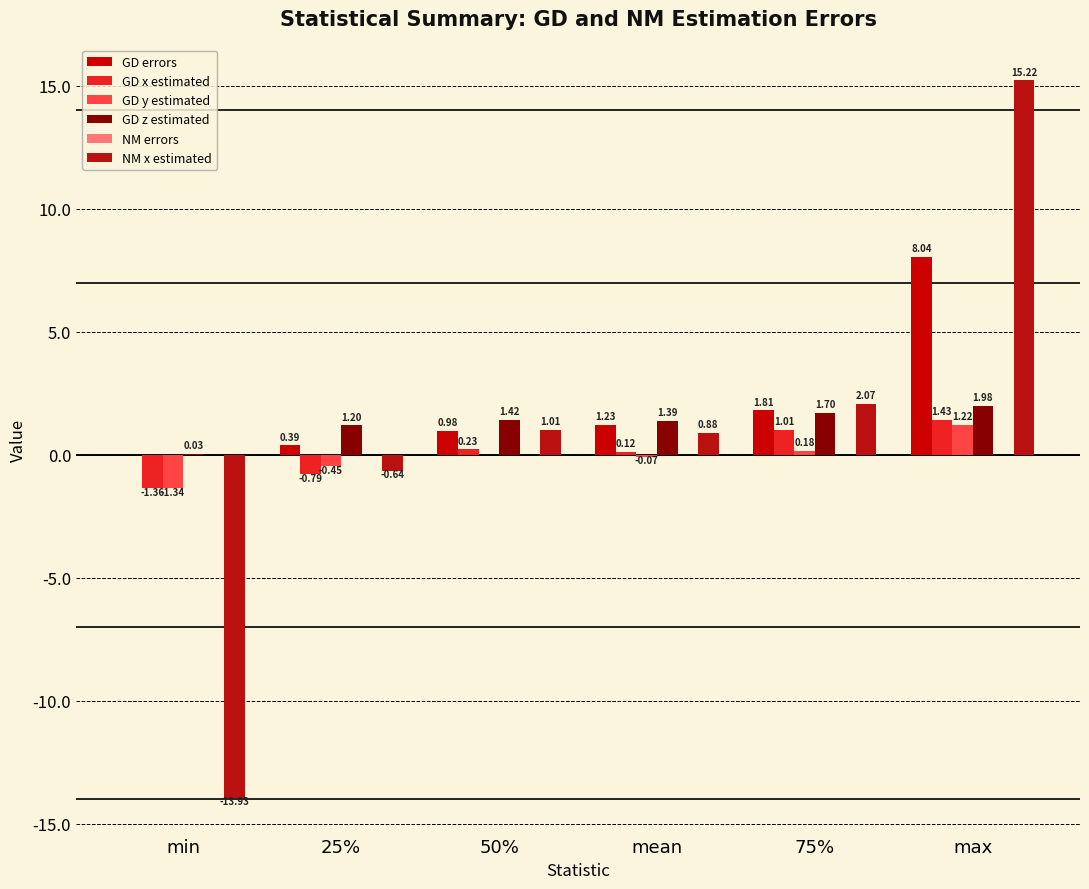

What is the label of the 4th bar from the left?

mean